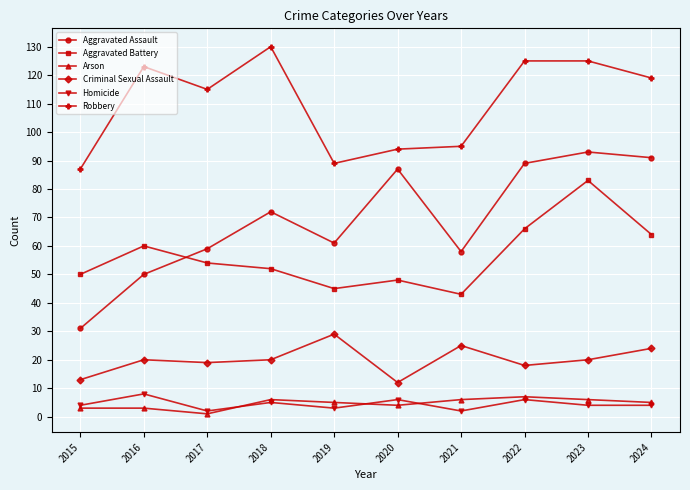

True or false: Homicide has more than 1 points higher than both neighbors.

True